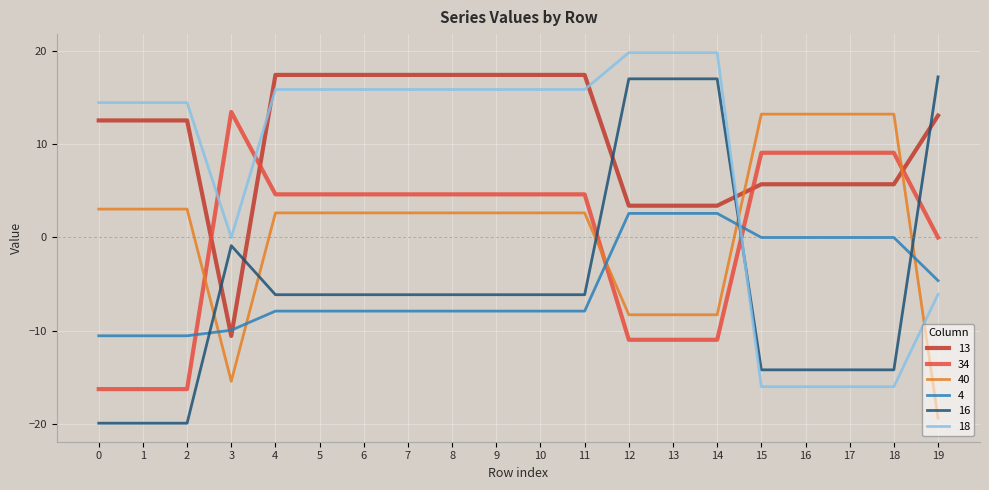

What is the spread (max minus min) of values at 6?

25.3